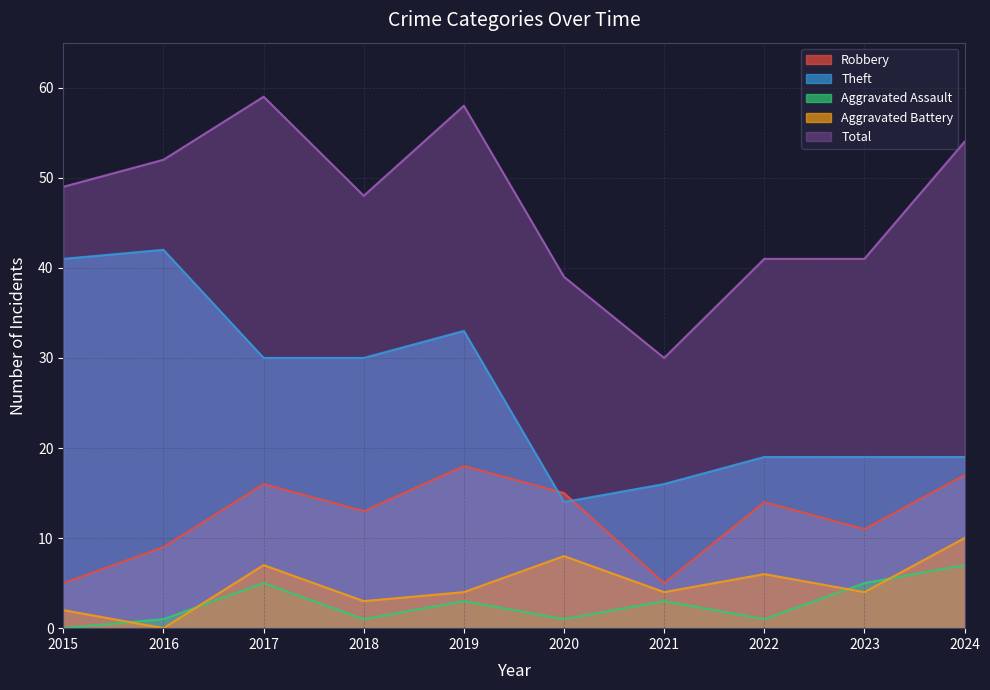

At which category does Aggravated Battery reach its first local valley?

2016